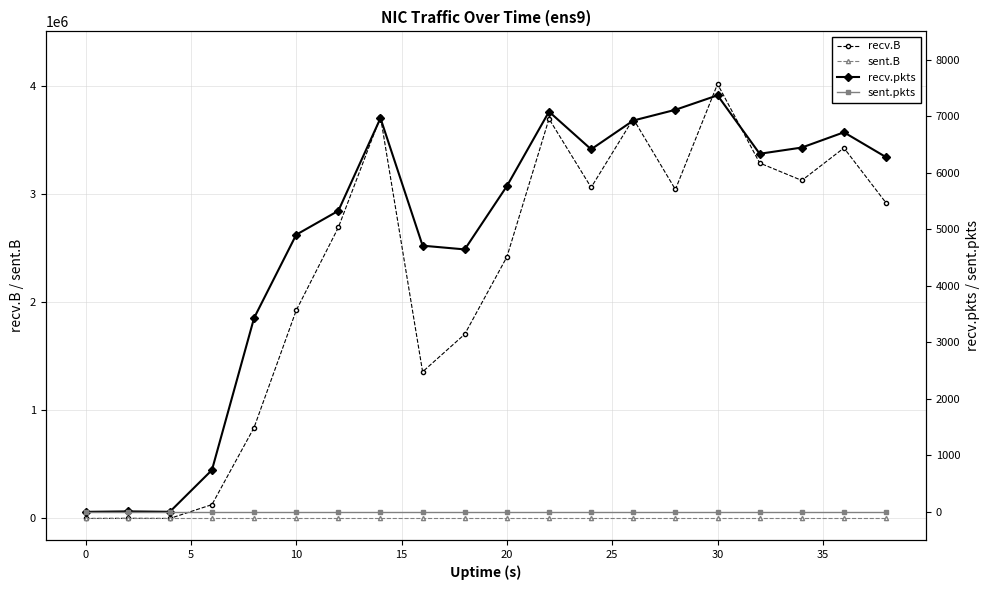

True or false: recv.B has more than 1 points higher than both neighbors.

True